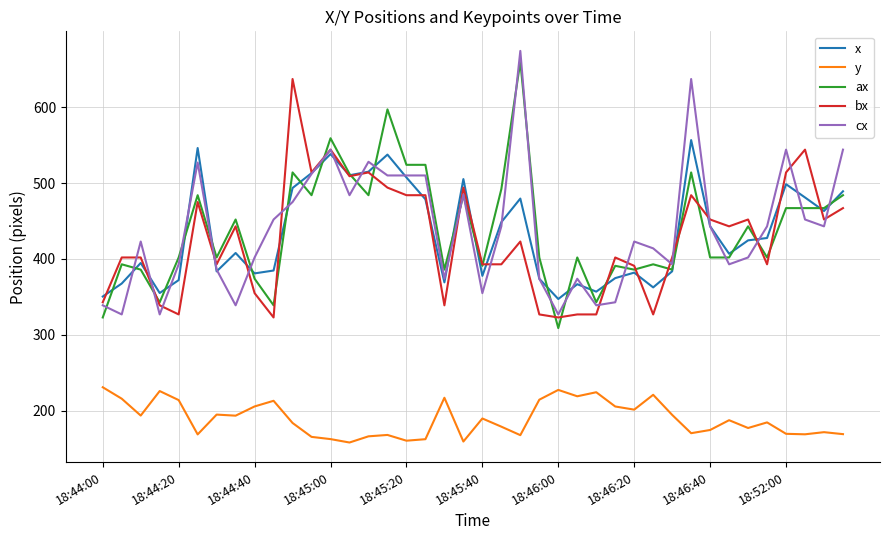

List the series in order of their peak value, highest first.

cx, ax, bx, x, y